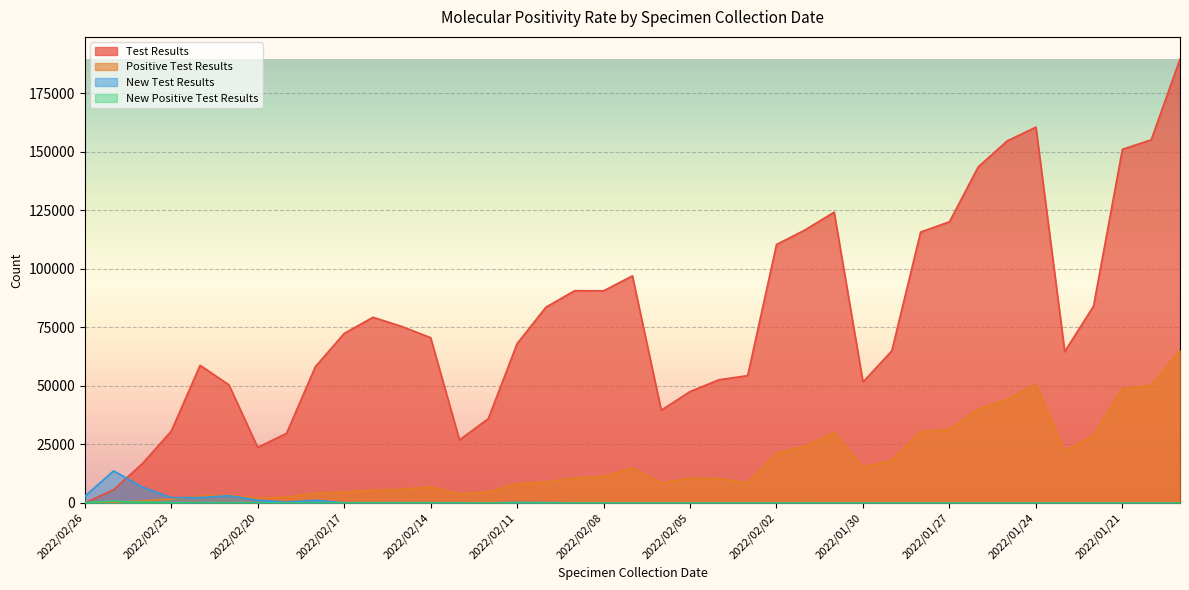

What is the label of the 16th point from the right?

2022/02/03